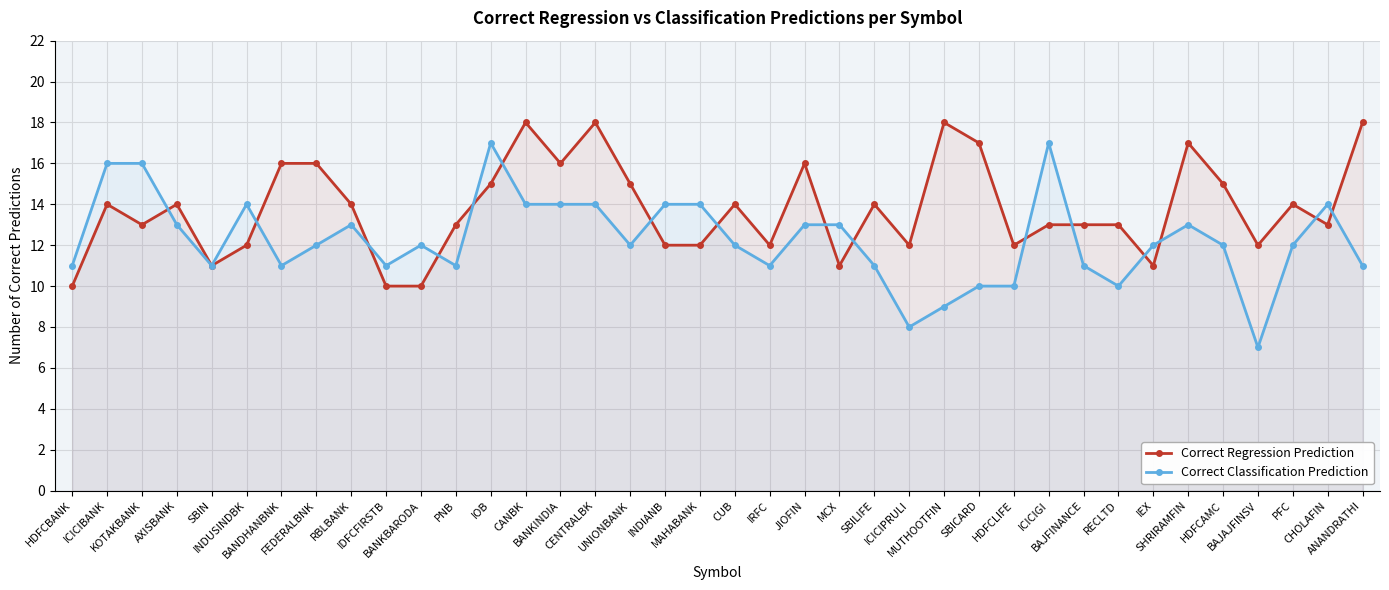

At which category does the chart reach its minimum across all series?

BAJAJFINSV